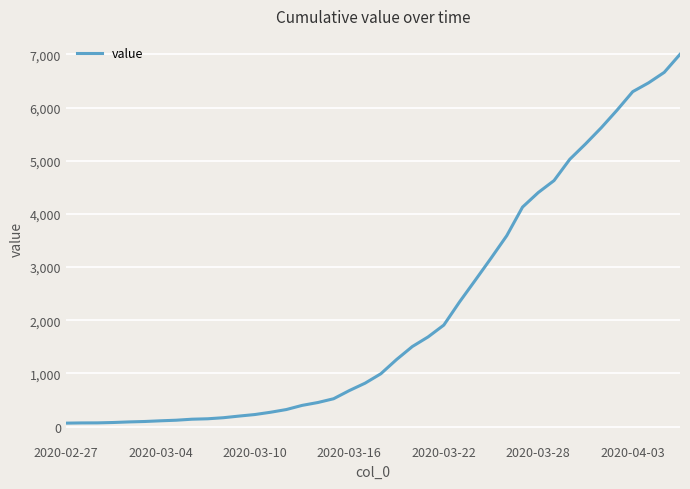

What is the maximum value shown in the chart?

7003